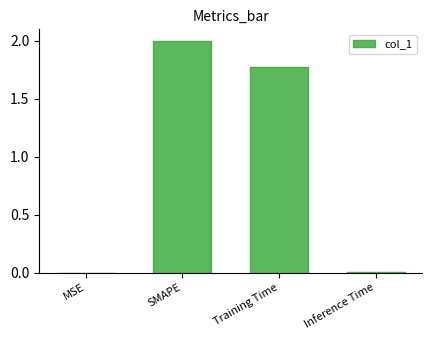

At which label is the value closest to 1?

Training Time